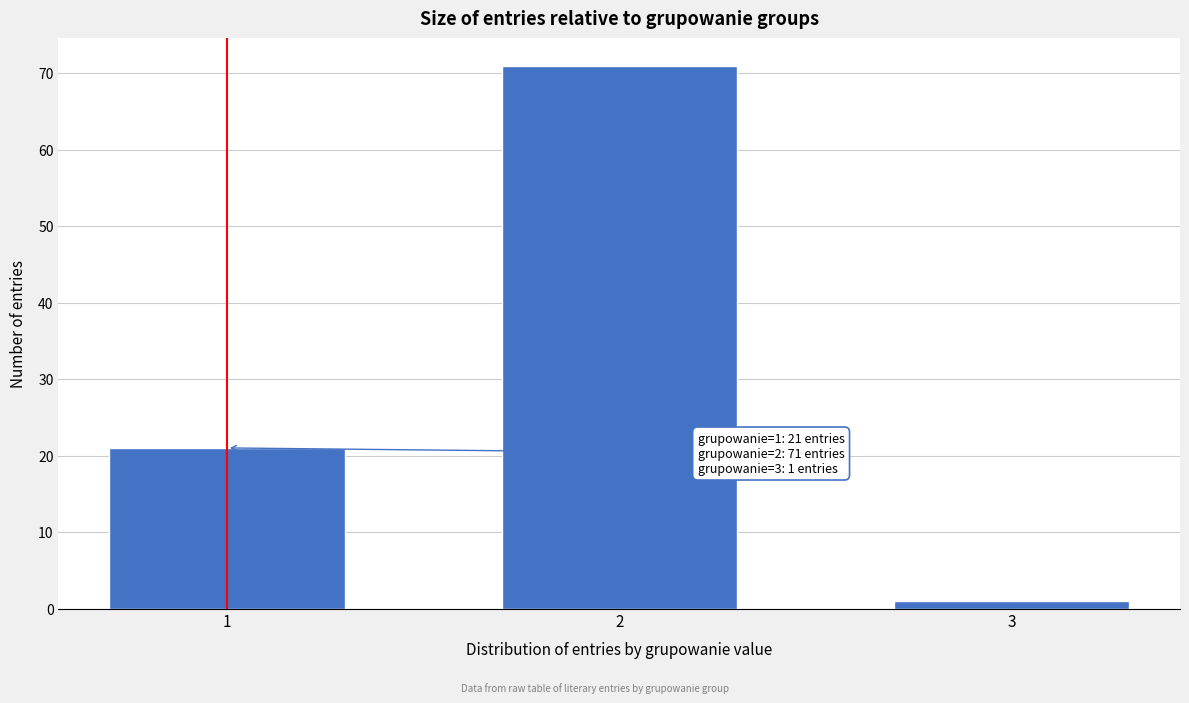

Reading left to right, what are all the values shown in this chart?

1=21	2=71	3=1